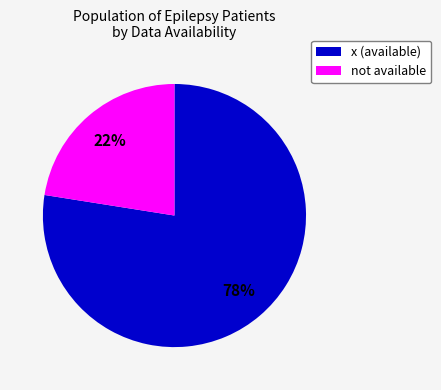

Count the number of slices in the pie.

2